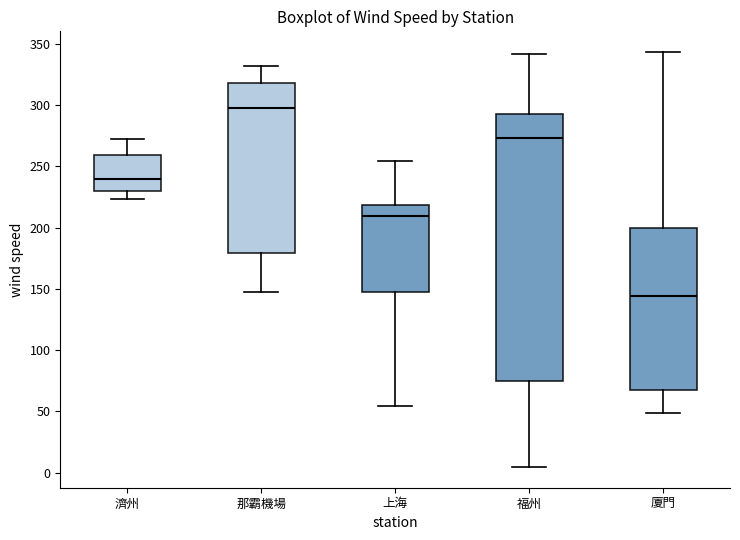

Where does the lower whisker of the box for 上海 end on the y-axis? The values are not printed on the chart, so give them approximately, as read against the axis.

55